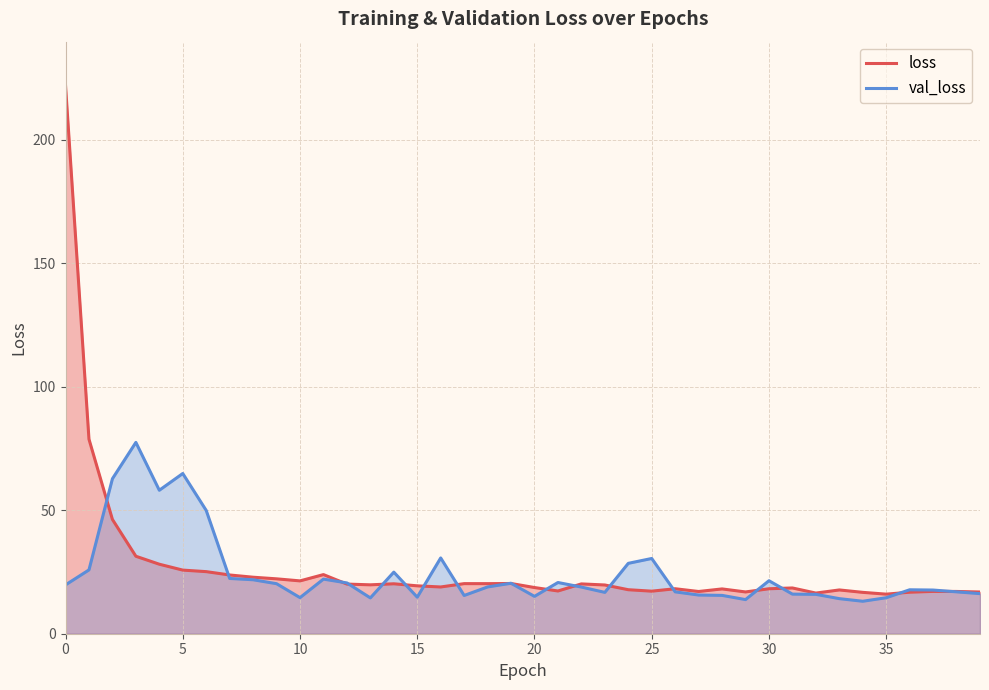

What is the label of the 2nd point from the right?

38